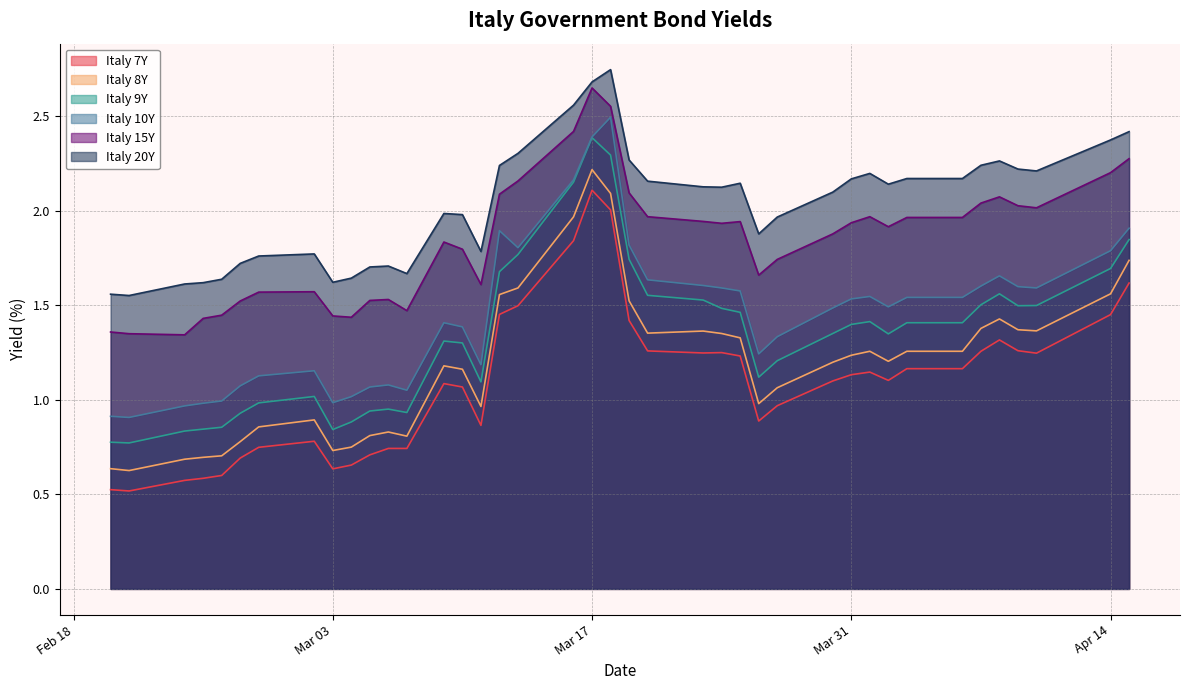

In Italy 15Y, how many points are lower than both neighbors (excluding endpoints)?

8